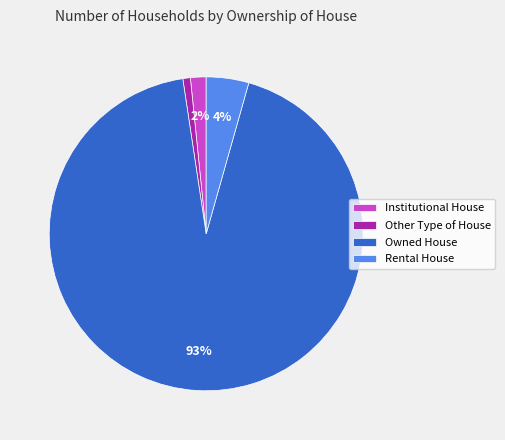

How many slices are in this pie chart?

4